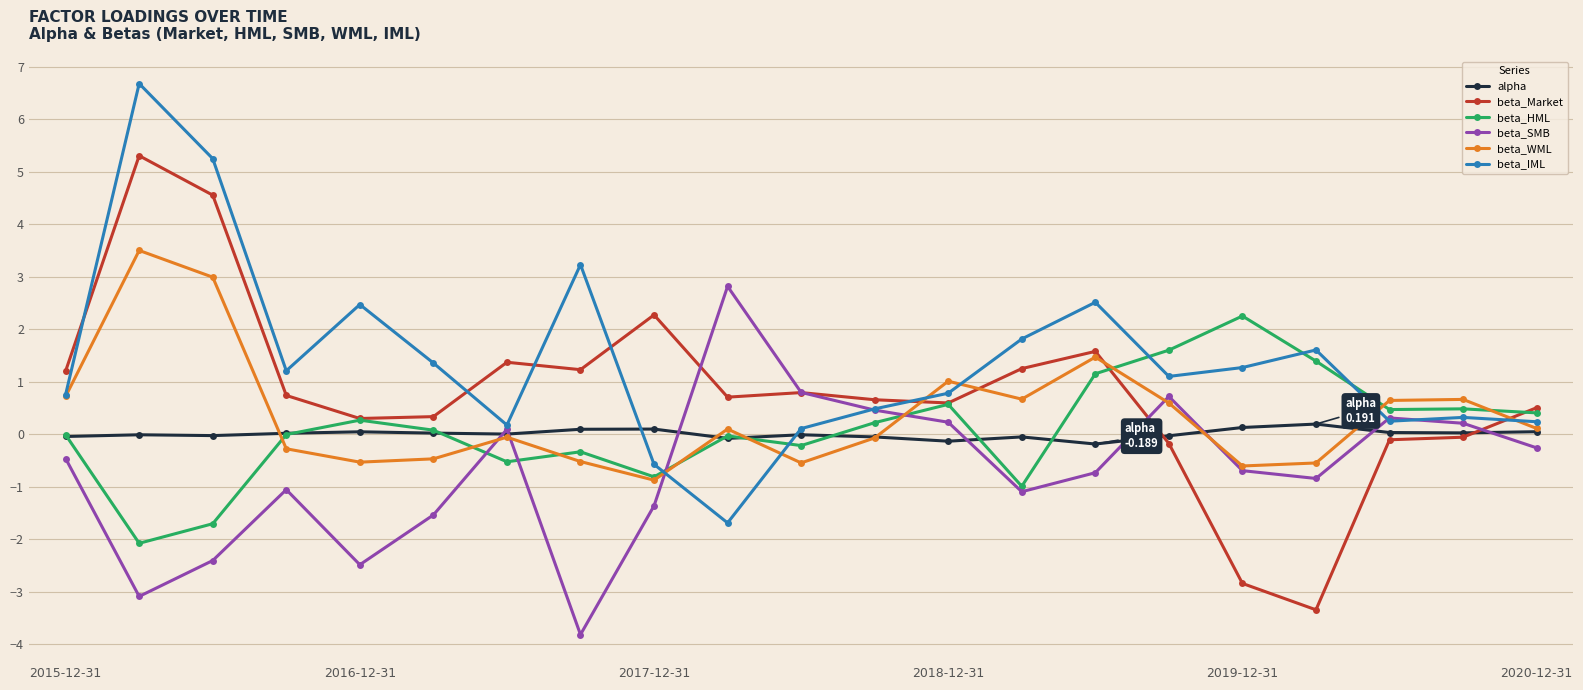

What is the value of the beta_WML point at the 1st from the left?

0.7